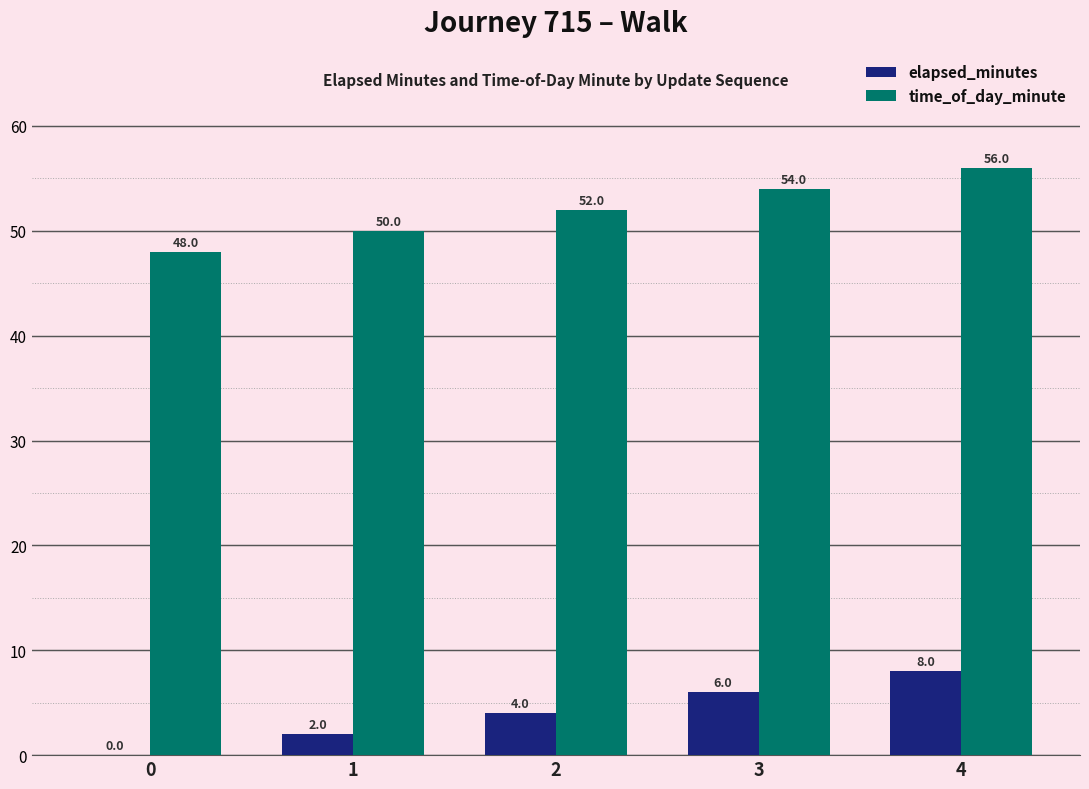

What are all the series names shown in the legend?

elapsed_minutes, time_of_day_minute